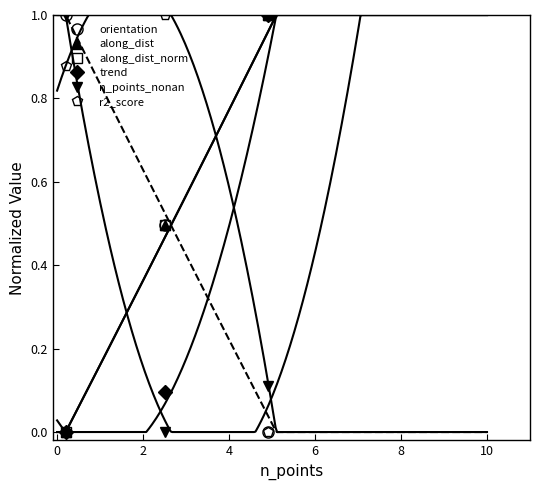

Which series has the largest total across all categories?

r2_score